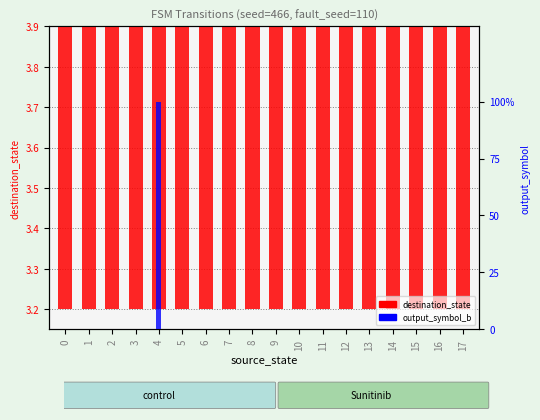

How many groups of bars are there?

18